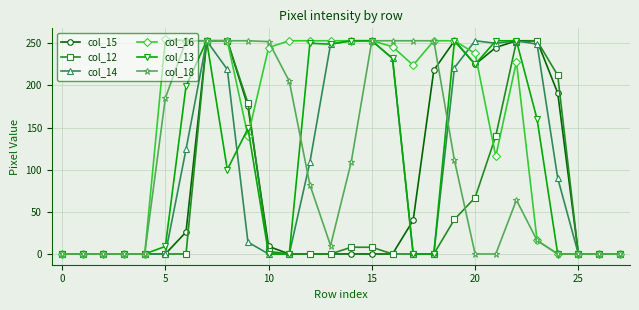

What are all the series names shown in the legend?

col_15, col_12, col_14, col_16, col_13, col_18